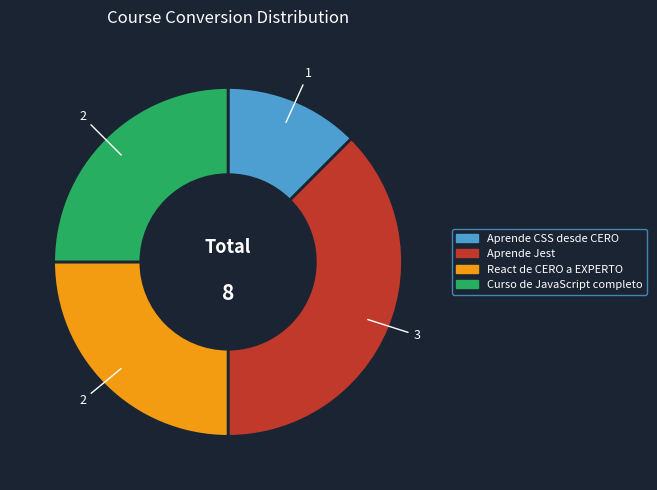

Combined, do Aprende Jest and React de CERO a EXPERTO account for over 50%?

Yes